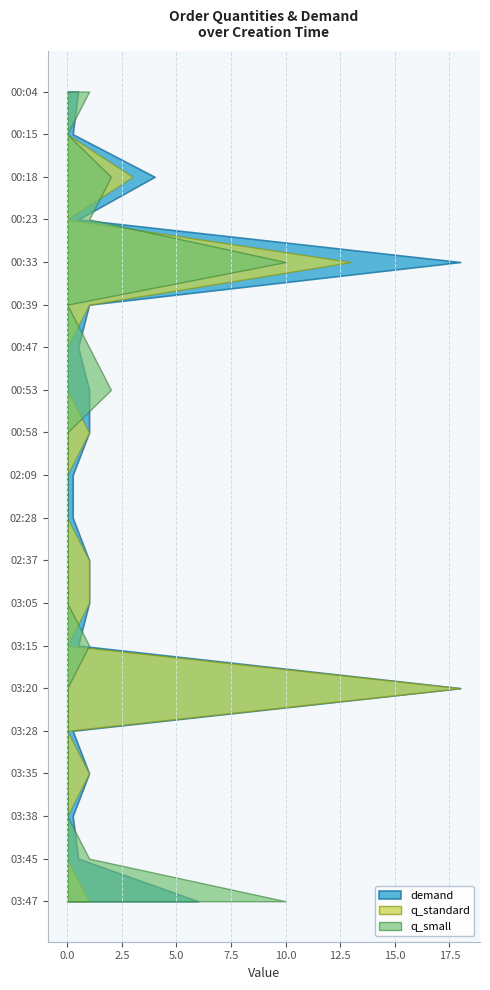

Reading left to right, what are all the values shown in this chart?

demand: 0.5	0.2	4.0	0.5	18.0	1.0	0.5	1.0	1.0	0.2	0.2	1.0	1.0	0.5	18.0	0.2	1.0	0.2	0.5	6.0
q_standard: 0.0	0.0	3.0	0.0	13.0	1.0	0.0	0.0	1.0	0.0	0.0	1.0	1.0	0.0	18.0	0.0	1.0	0.0	0.0	1.0
q_small: 1.0	0.0	2.0	1.0	10.0	0.0	1.0	2.0	0.0	0.0	0.0	0.0	0.0	1.0	0.0	0.0	0.0	0.0	1.0	10.0